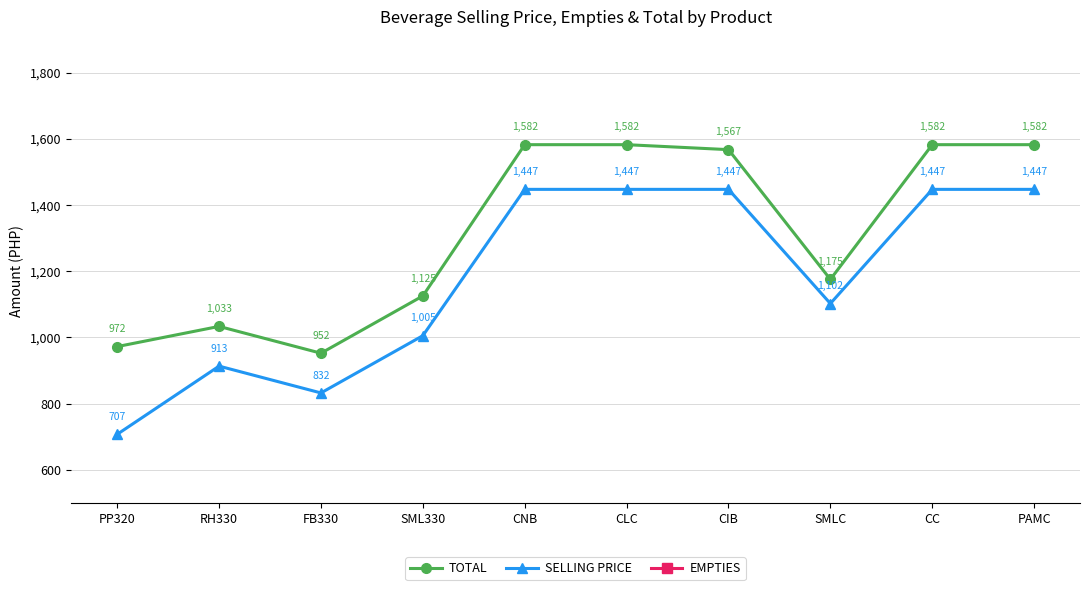

What is the spread (max minus min) of values at PP320?

852